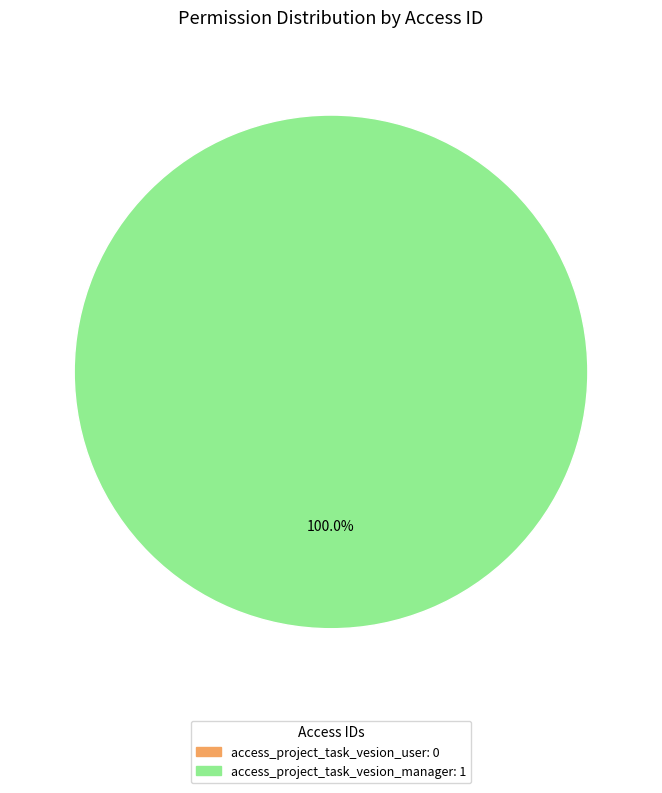

Is access_project_task_vesion_manager the majority of the pie?

Yes